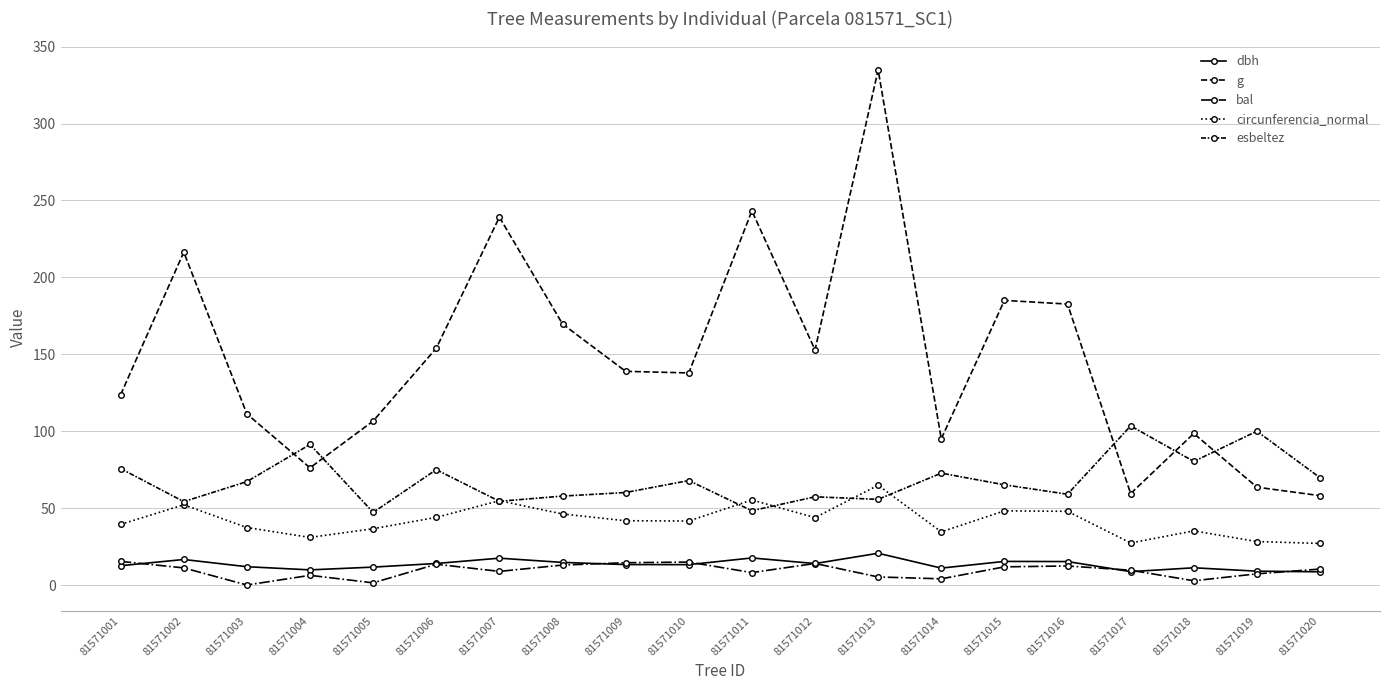

Is the value of dbh at 81571002 greater than the value of bal at 81571017?

Yes